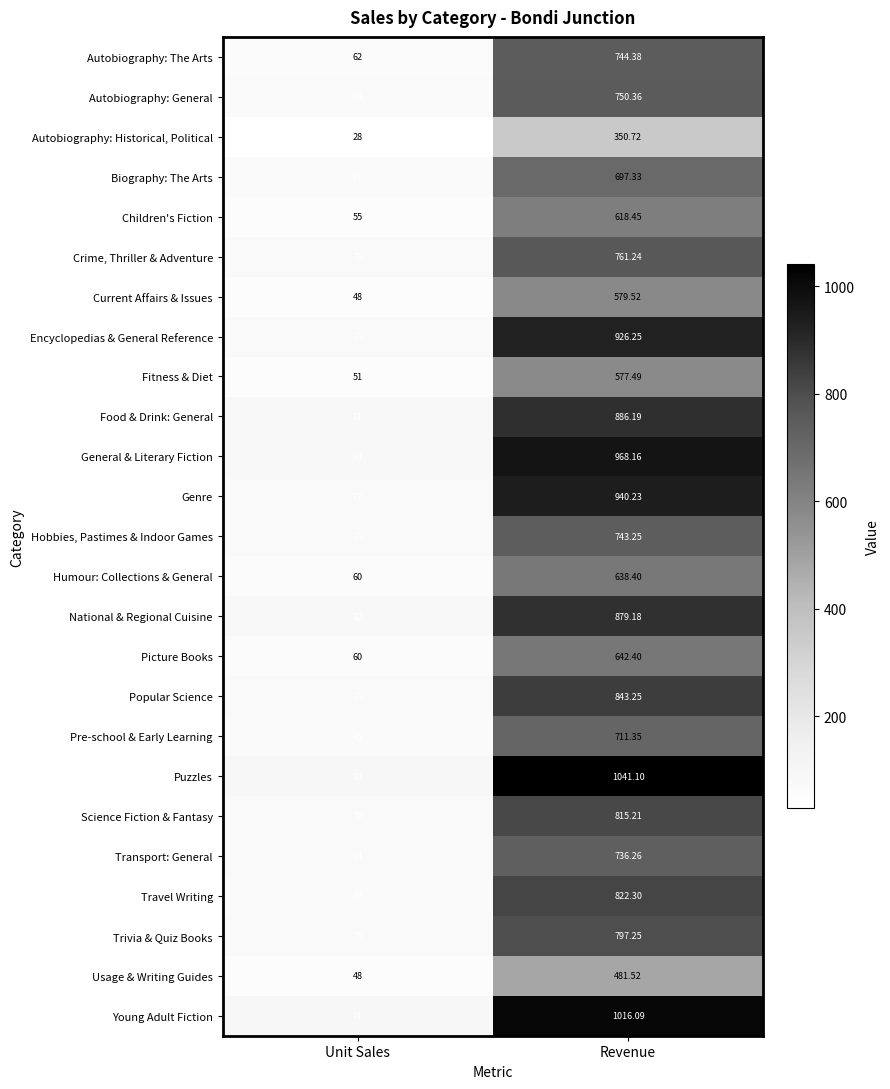

At which label does Fitness & Diet first exceed 577?

Revenue